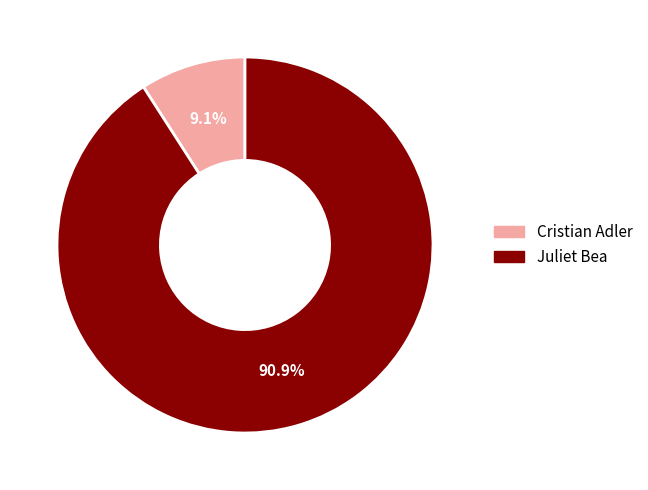

True or false: Cristian Adler accounts for 15% of the total.

False